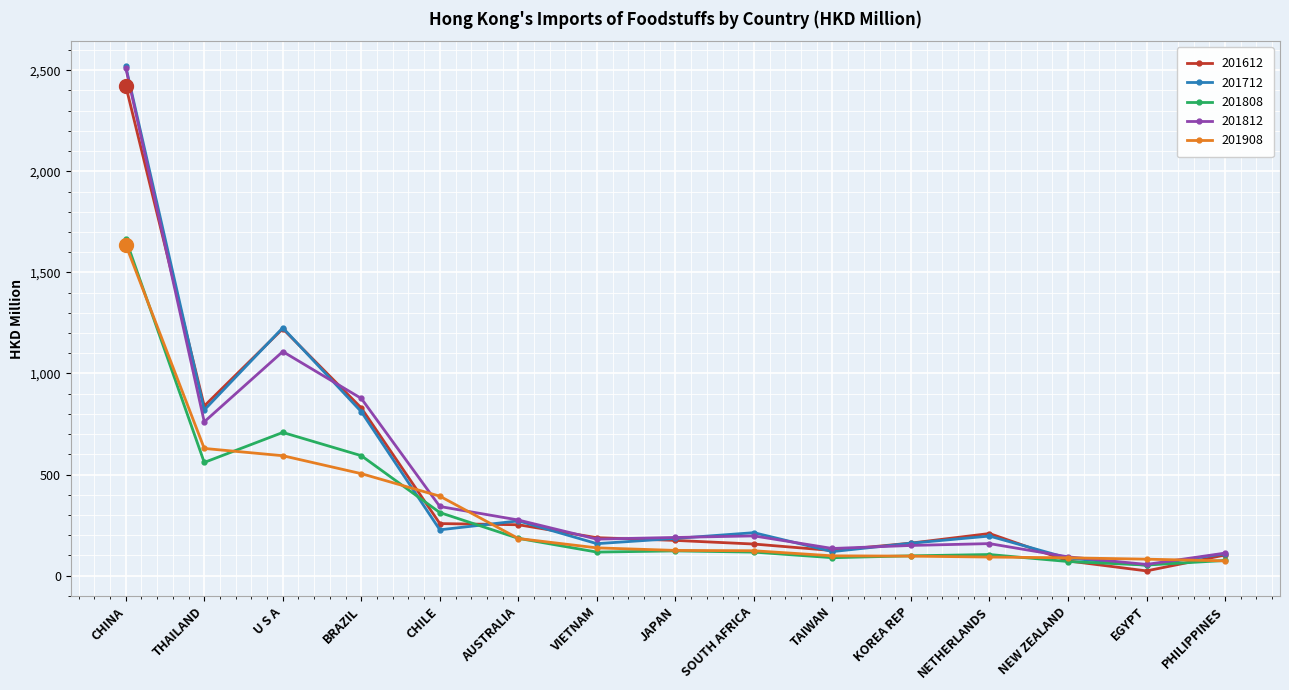

What is the difference between the 201812 values at PHILIPPINES and NETHERLANDS?

47.0